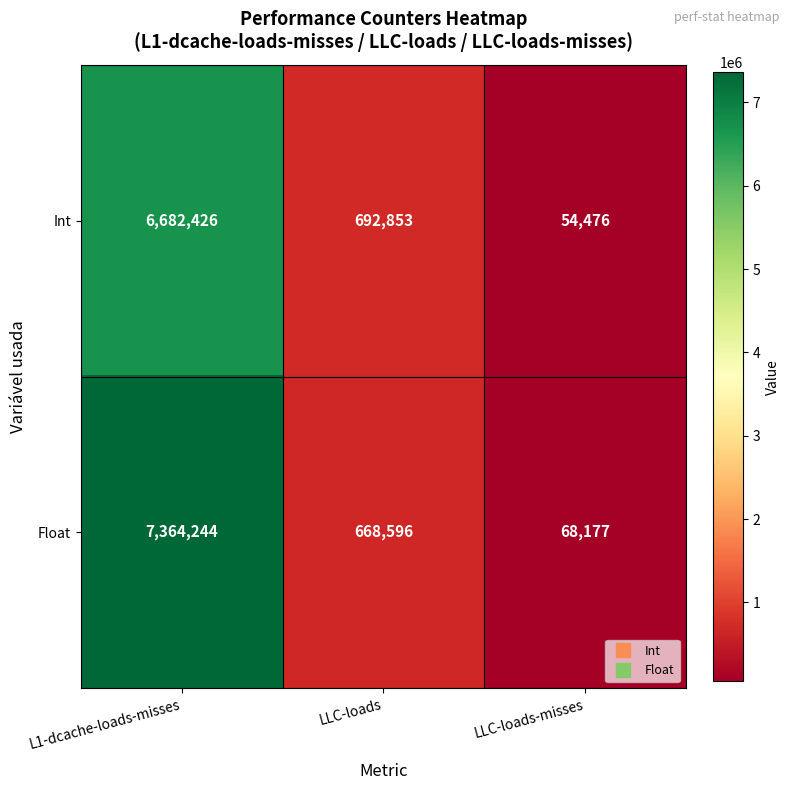

Read the Int value at LLC-loads.

692853